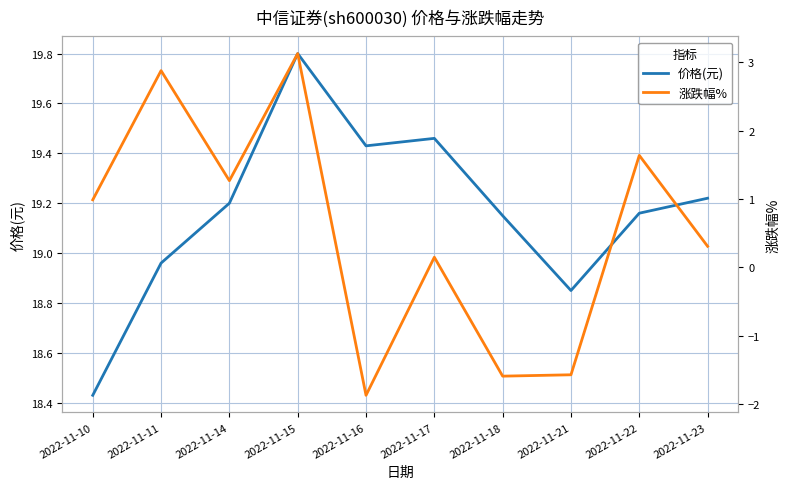

What is the spread (max minus min) of values at 2022-11-21?

20.4